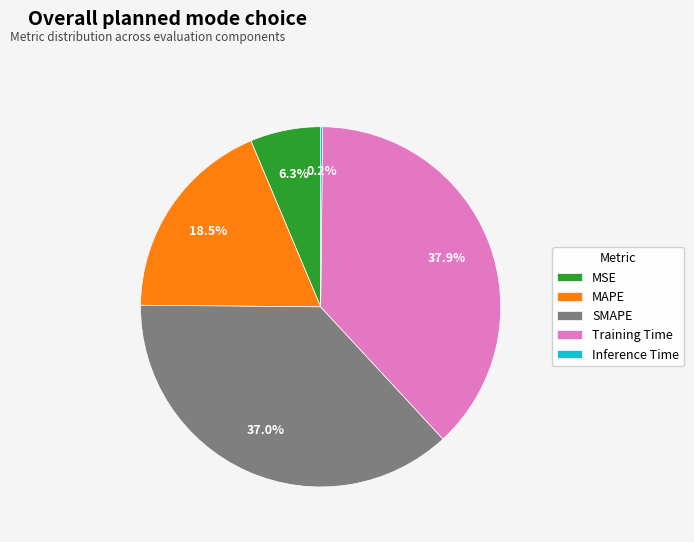

What portion of the pie excludes SMAPE?

63.0%